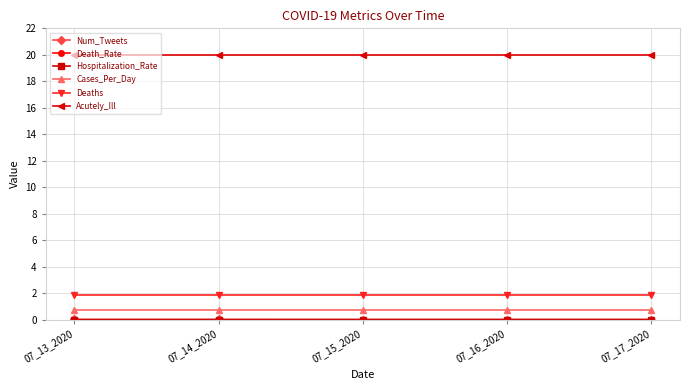

At how many categories does at least one series exceed 2?

5